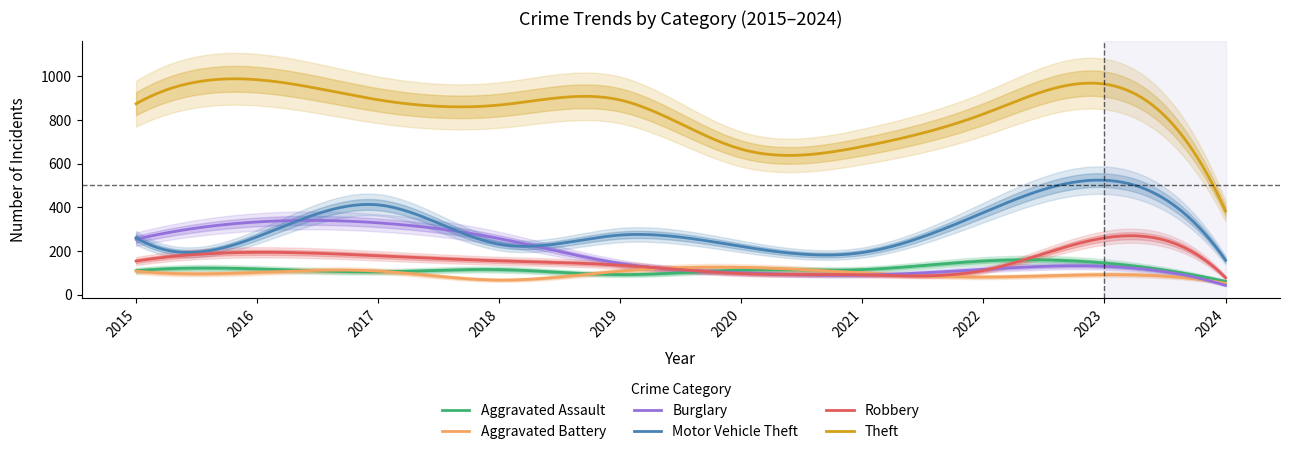

At 2022, list the series in order from largest to smallest.

Theft, Motor Vehicle Theft, Aggravated Assault, Burglary, Robbery, Aggravated Battery